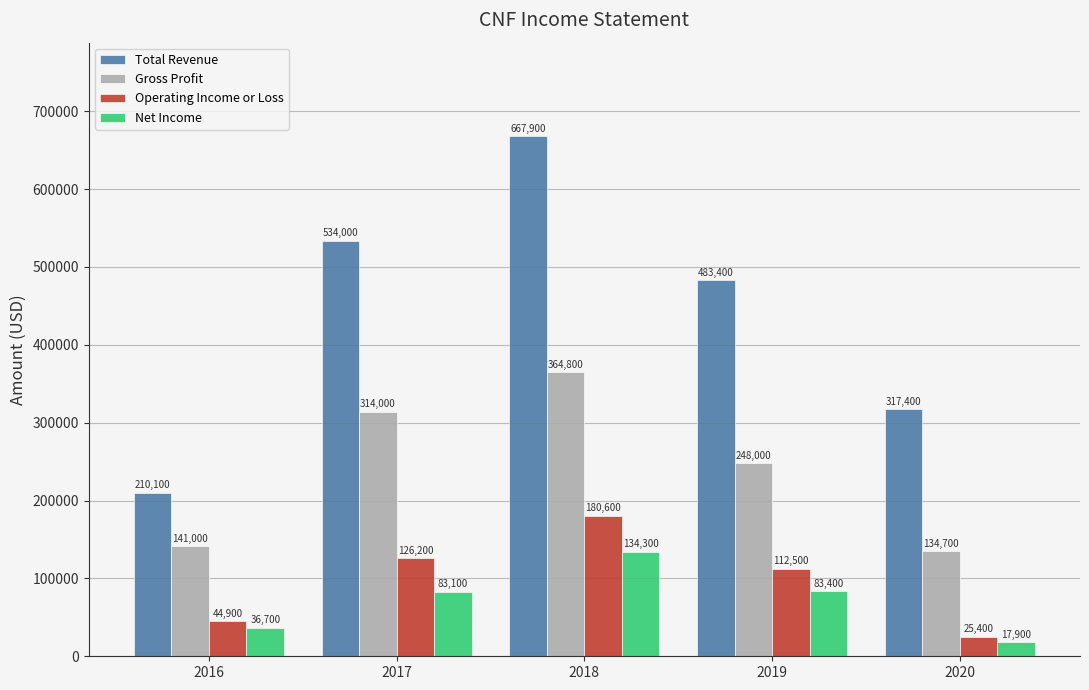

Is the value of Total Revenue at 2017 greater than the value of Net Income at 2019?

Yes